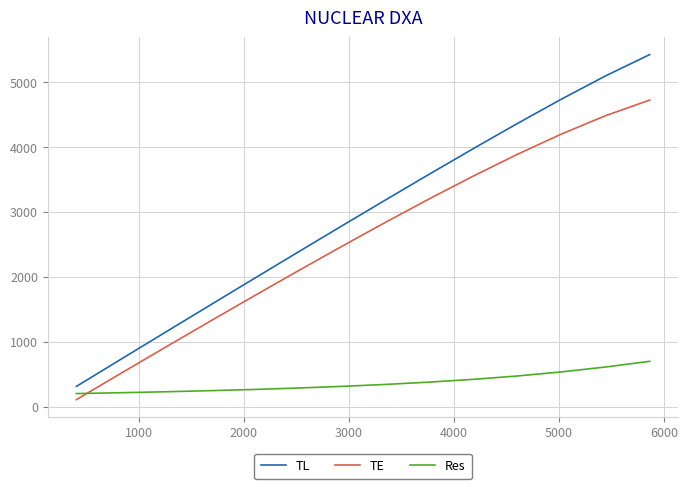

Is this an area chart (filled region under the line)?

No